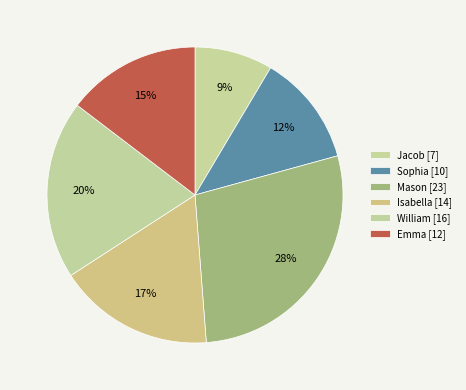

Between Sophia and Jacob, which is larger?

Sophia